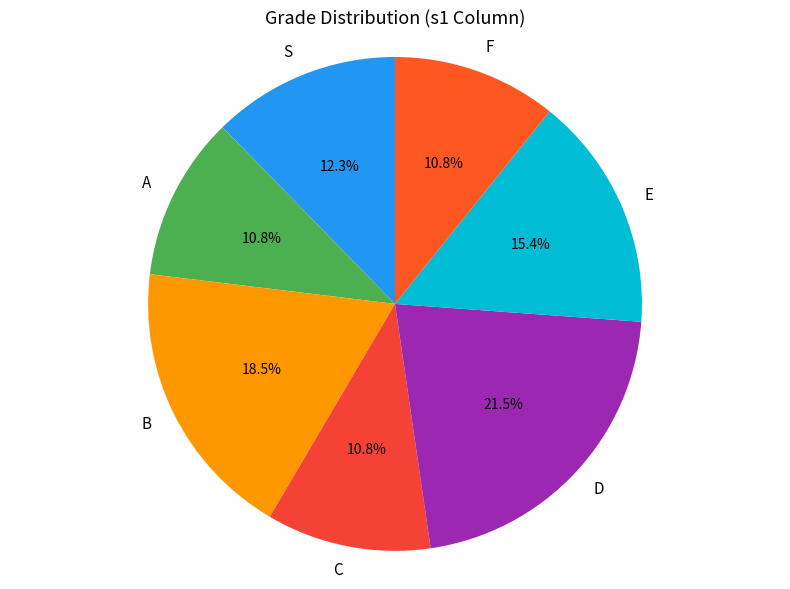

To the nearest percent, what is the combined percentage of D and B?

40%